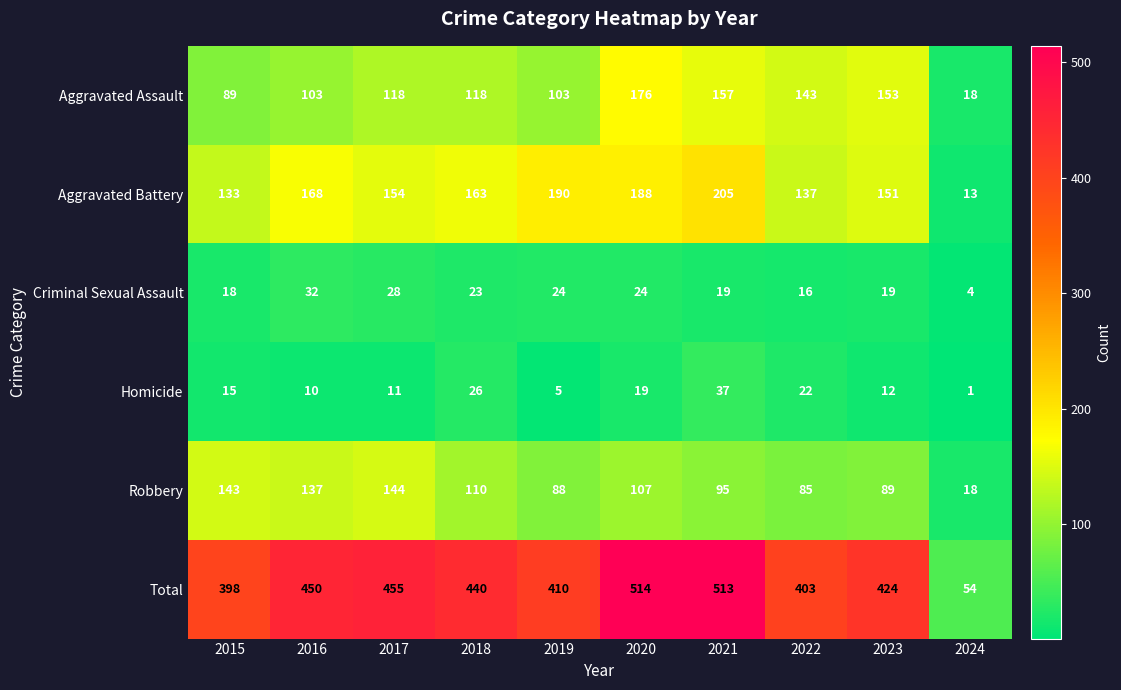

What is the difference between the Homicide values at 2023 and 2018?

14